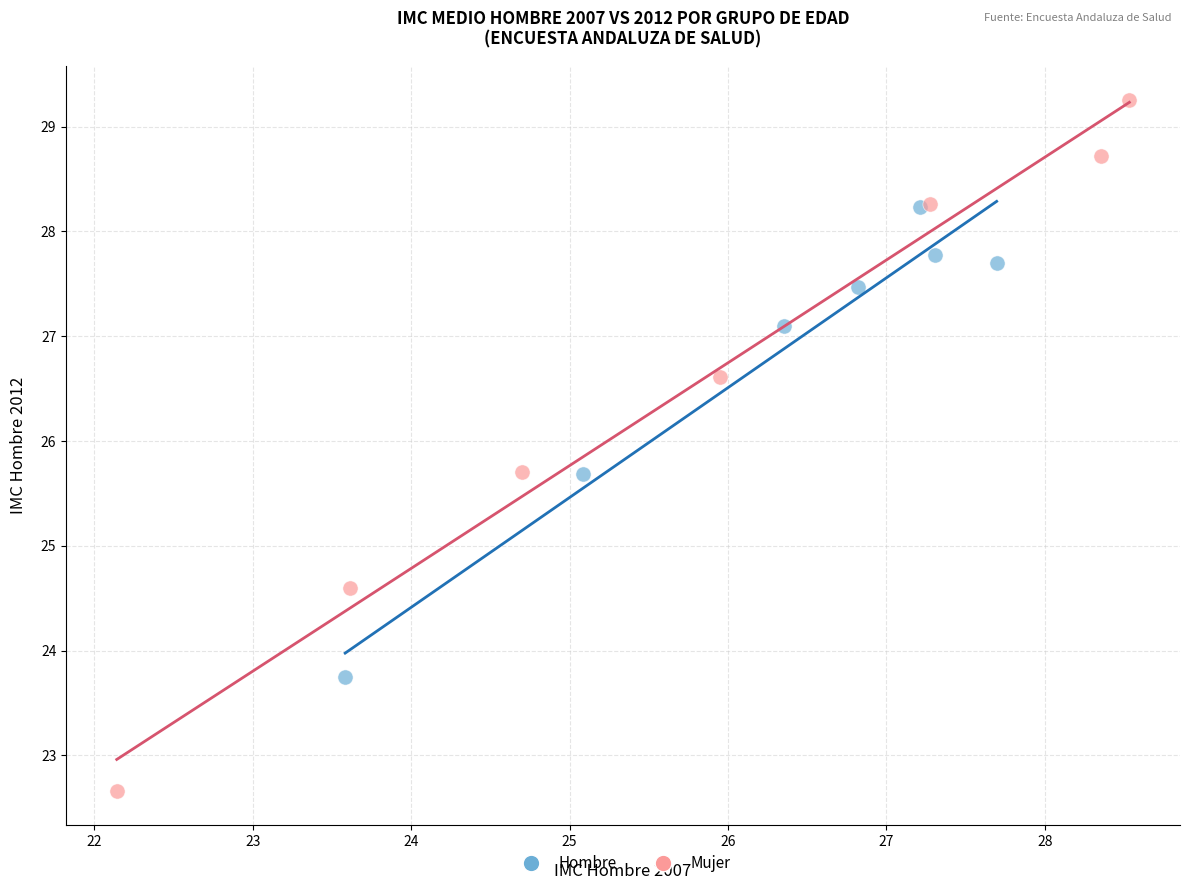

Which series reaches the minimum Y coordinate?

Mujer